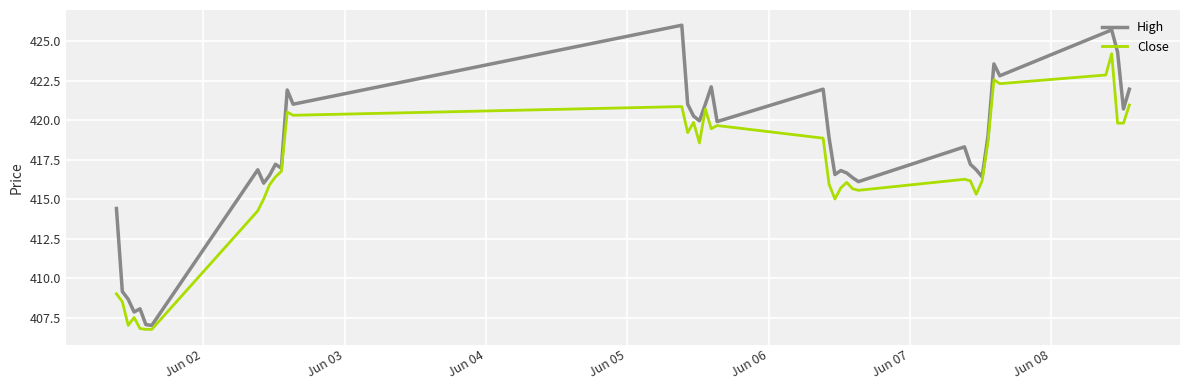

What is the minimum value shown in the chart?

406.8